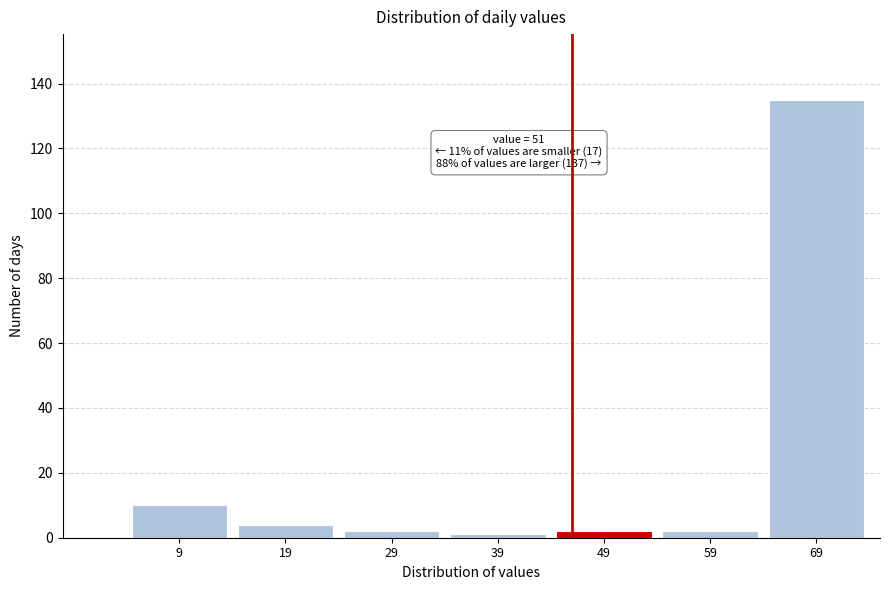

Reading right to left, transcribe all the data shown in this chart.

69=135	59=2	49=2	39=1	29=2	19=4	9=10